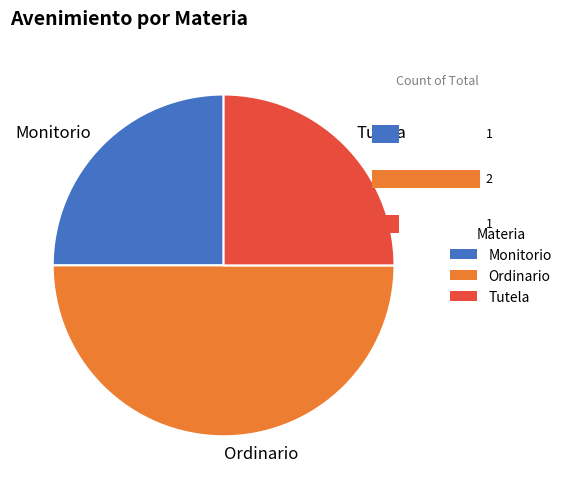

What percentage do Monitorio and Tutela together represent?

50.0%